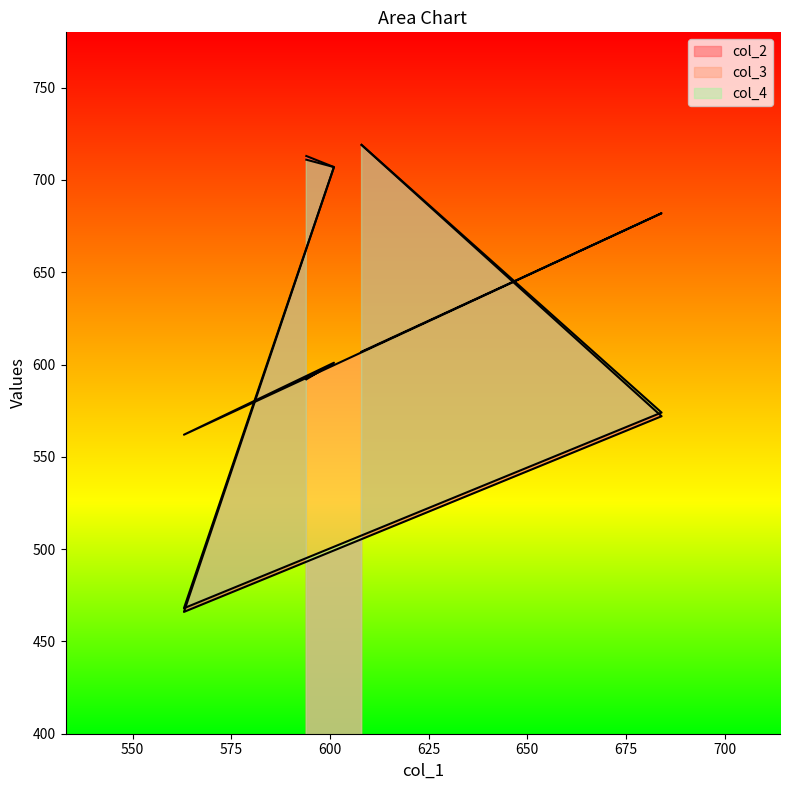

What is the difference between the col_2 values at 684 and 563?

106